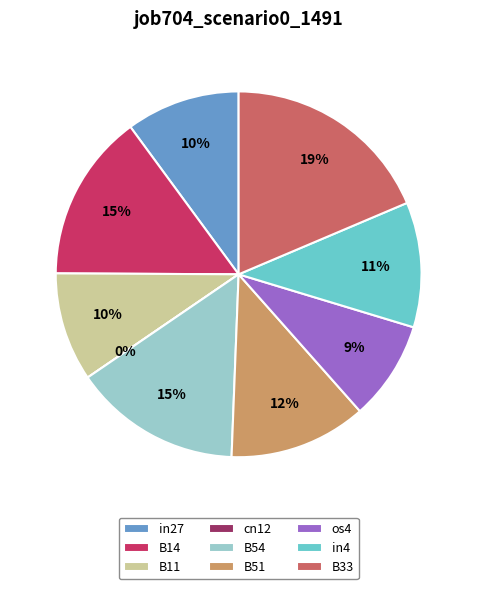

Which slice is the smallest?

cn12